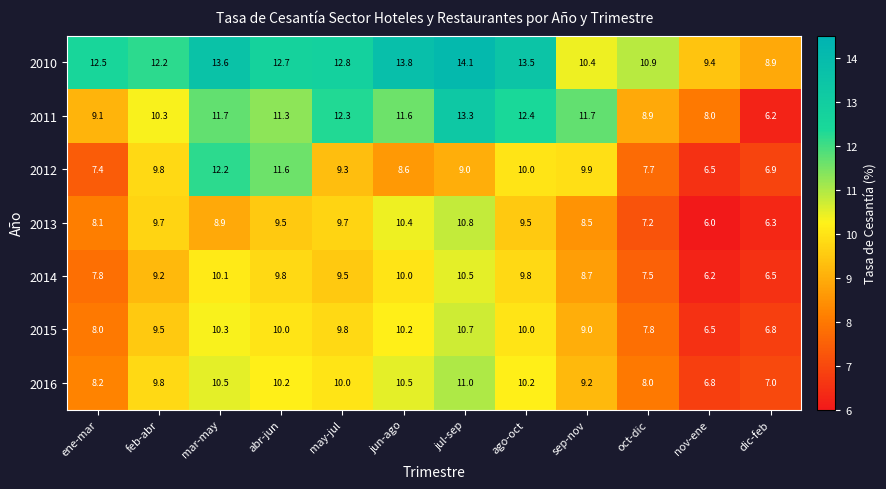

What is the sum of all 2014 values?

105.6